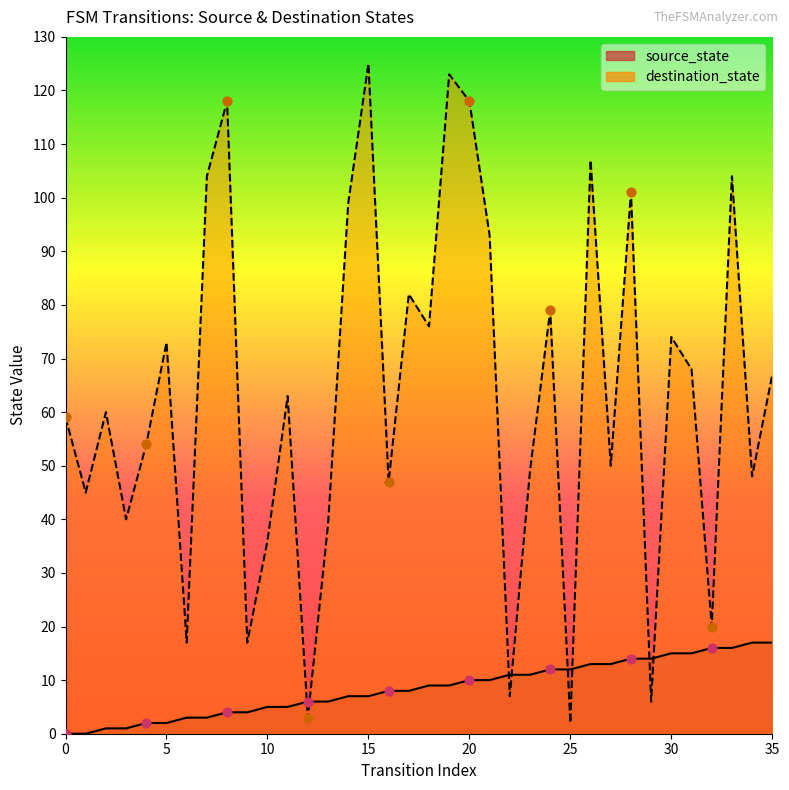

Which series has the largest total across all categories?

destination_state